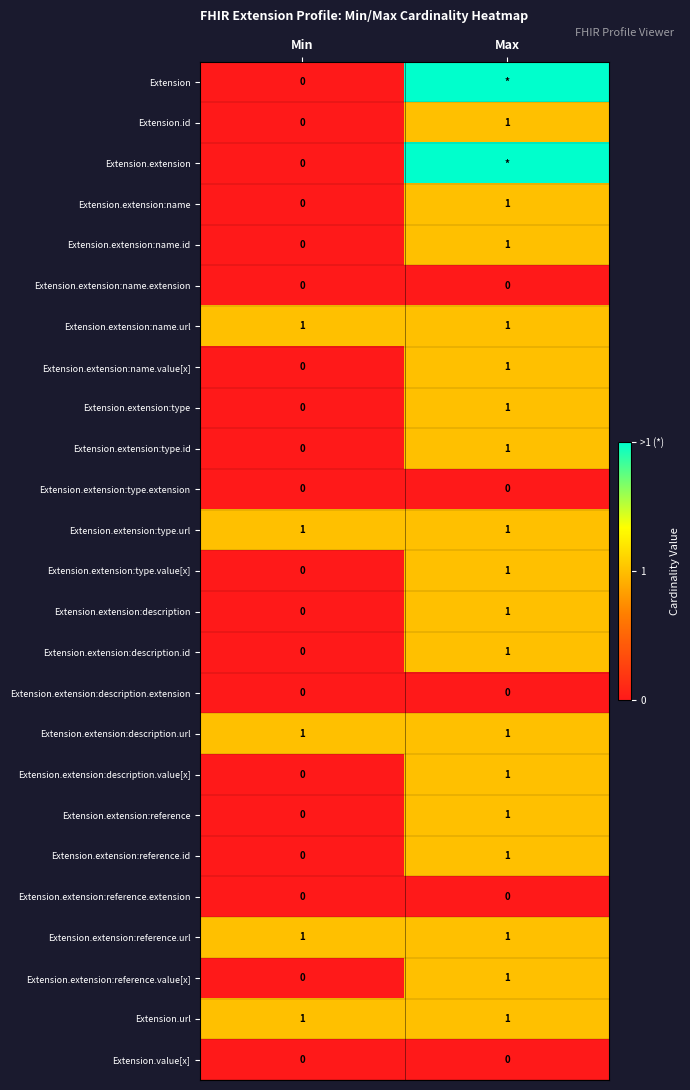

Is the value of Extension.extension:reference.value[x] at Max greater than the value of Extension.extension:type.extension at Max?

Yes